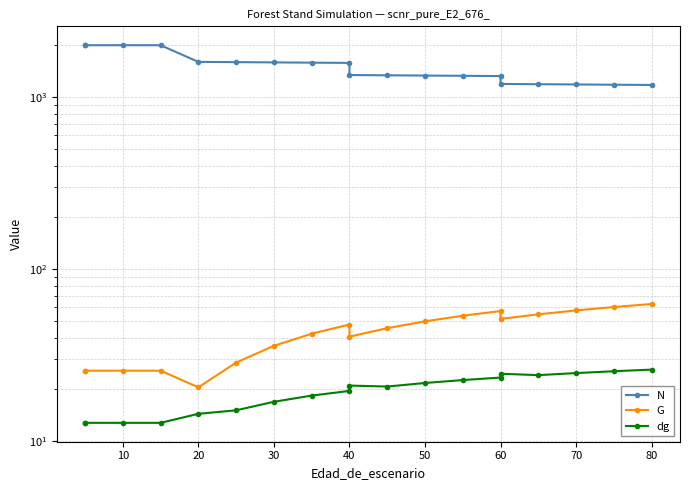

What is the minimum value for dg?

12.8